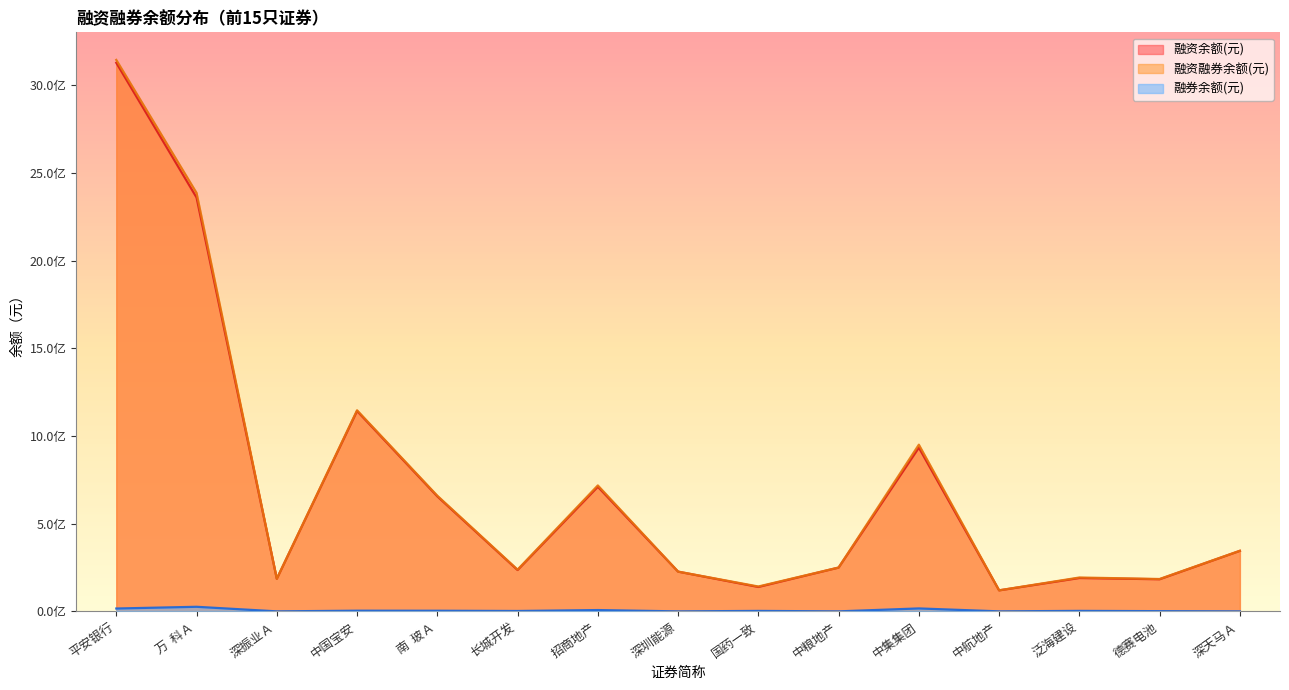

What is the total value across all series at 中集集团?

1900551694